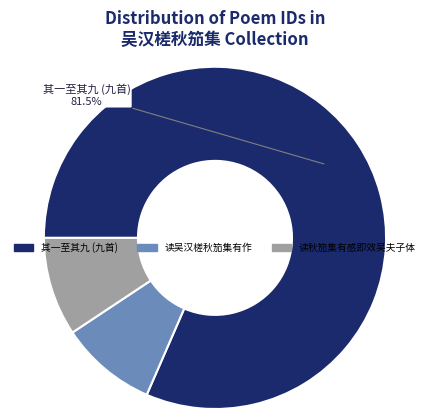

How many slices are in this pie chart?

3